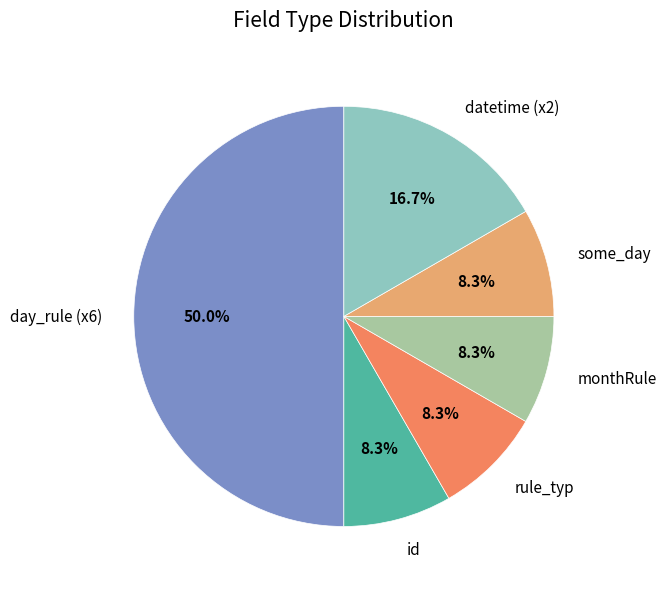

Count the number of slices in the pie.

6